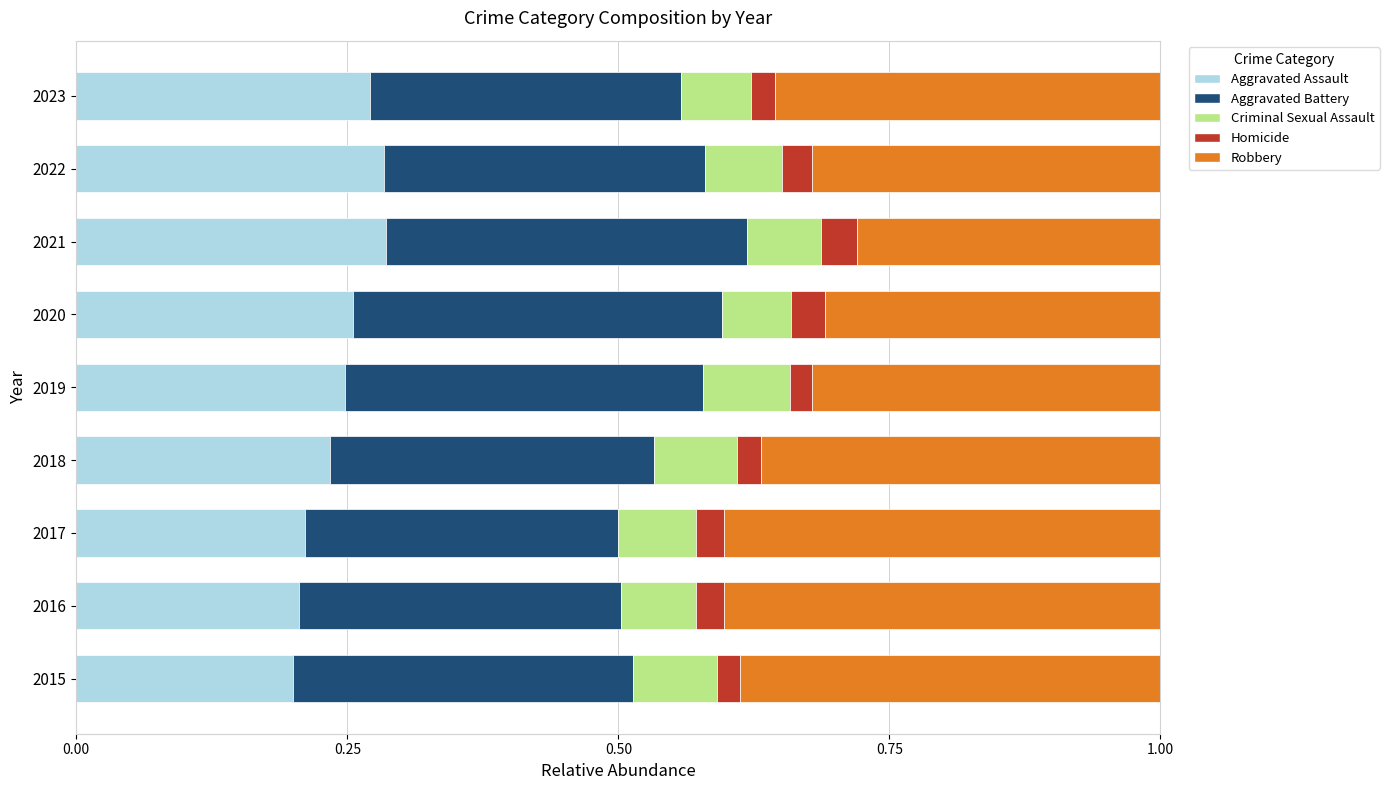

What is the total value across all series at 2018?

1.0